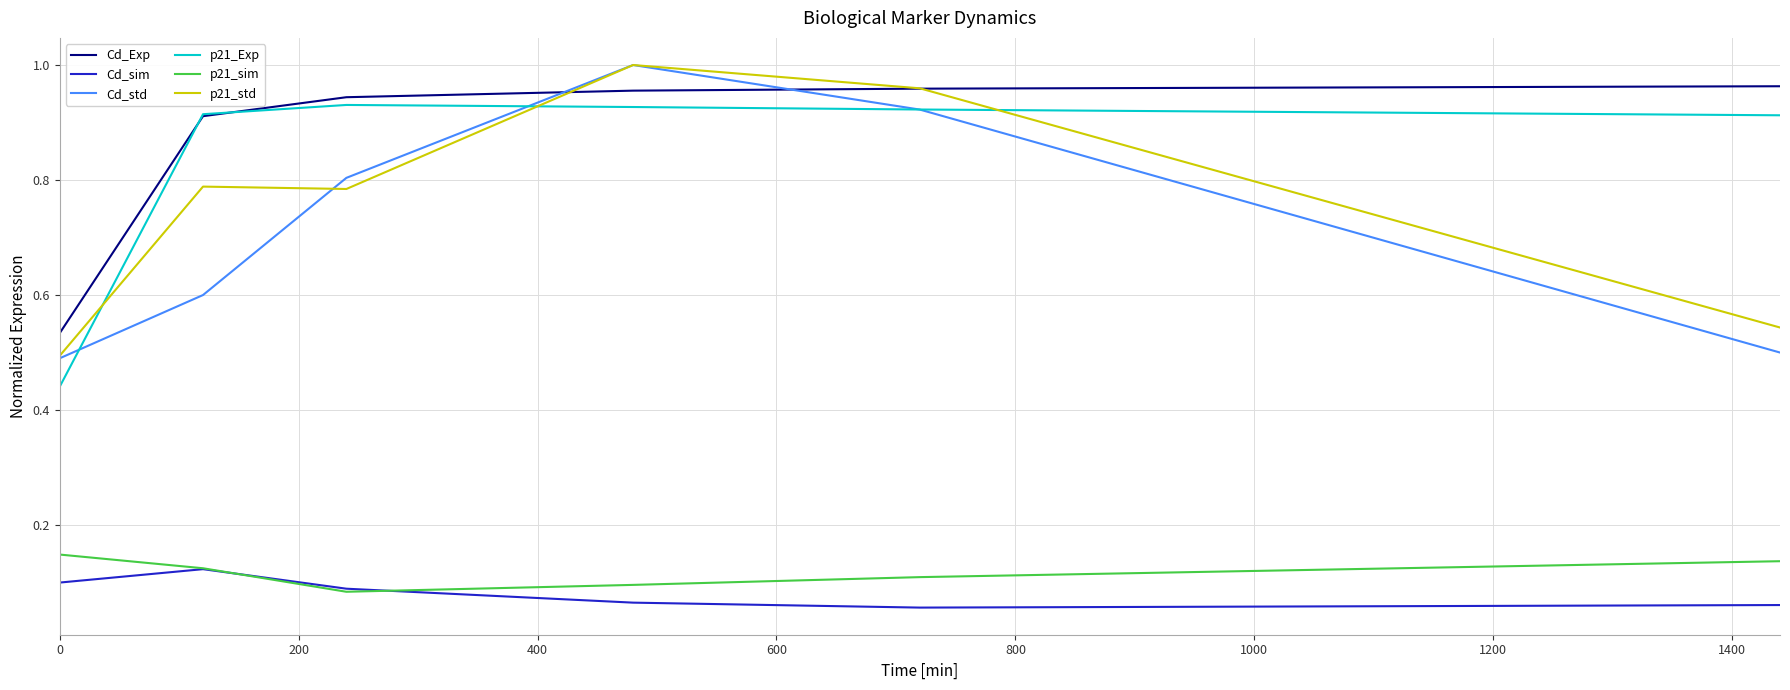

True or false: p21_Exp and p21_sim intersect in this chart.

False